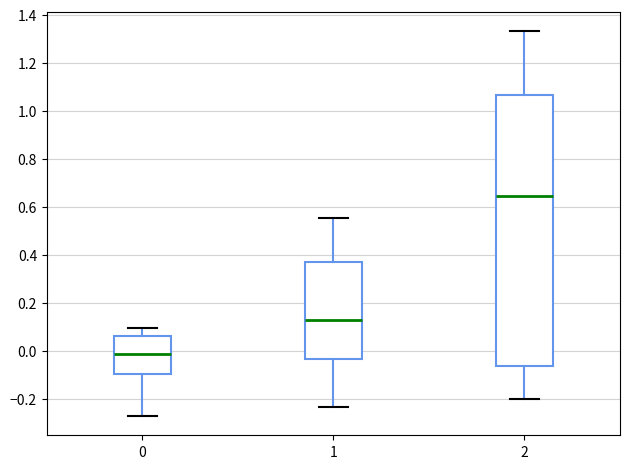

Which box is the tallest, from its lower edge to its upper edge?

2